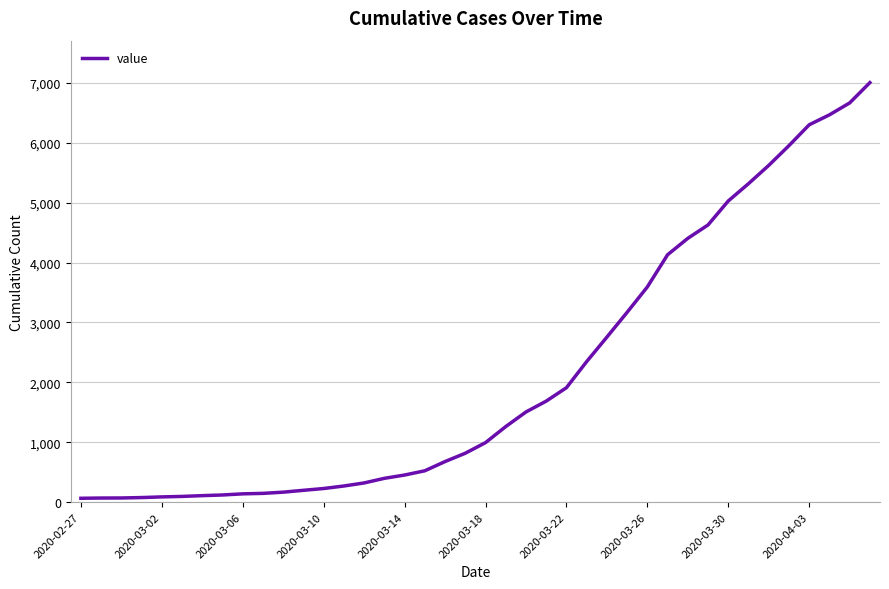

What is the difference between the maximum and minimum values?

6940